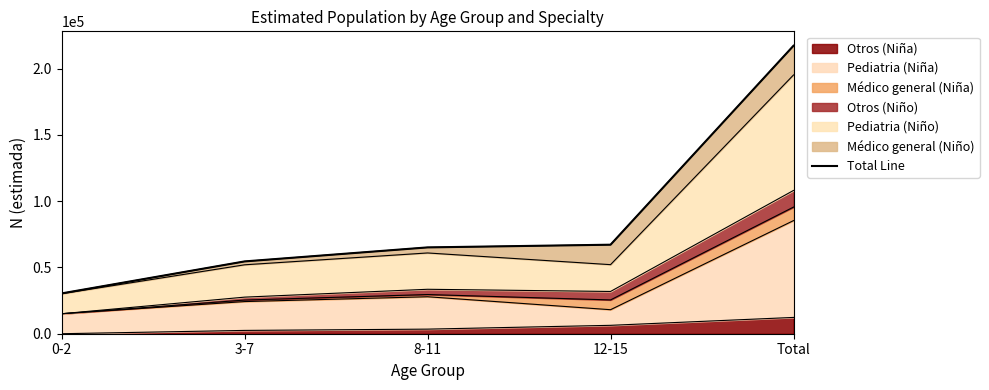

What is the difference between the maximum and minimum values?

186816